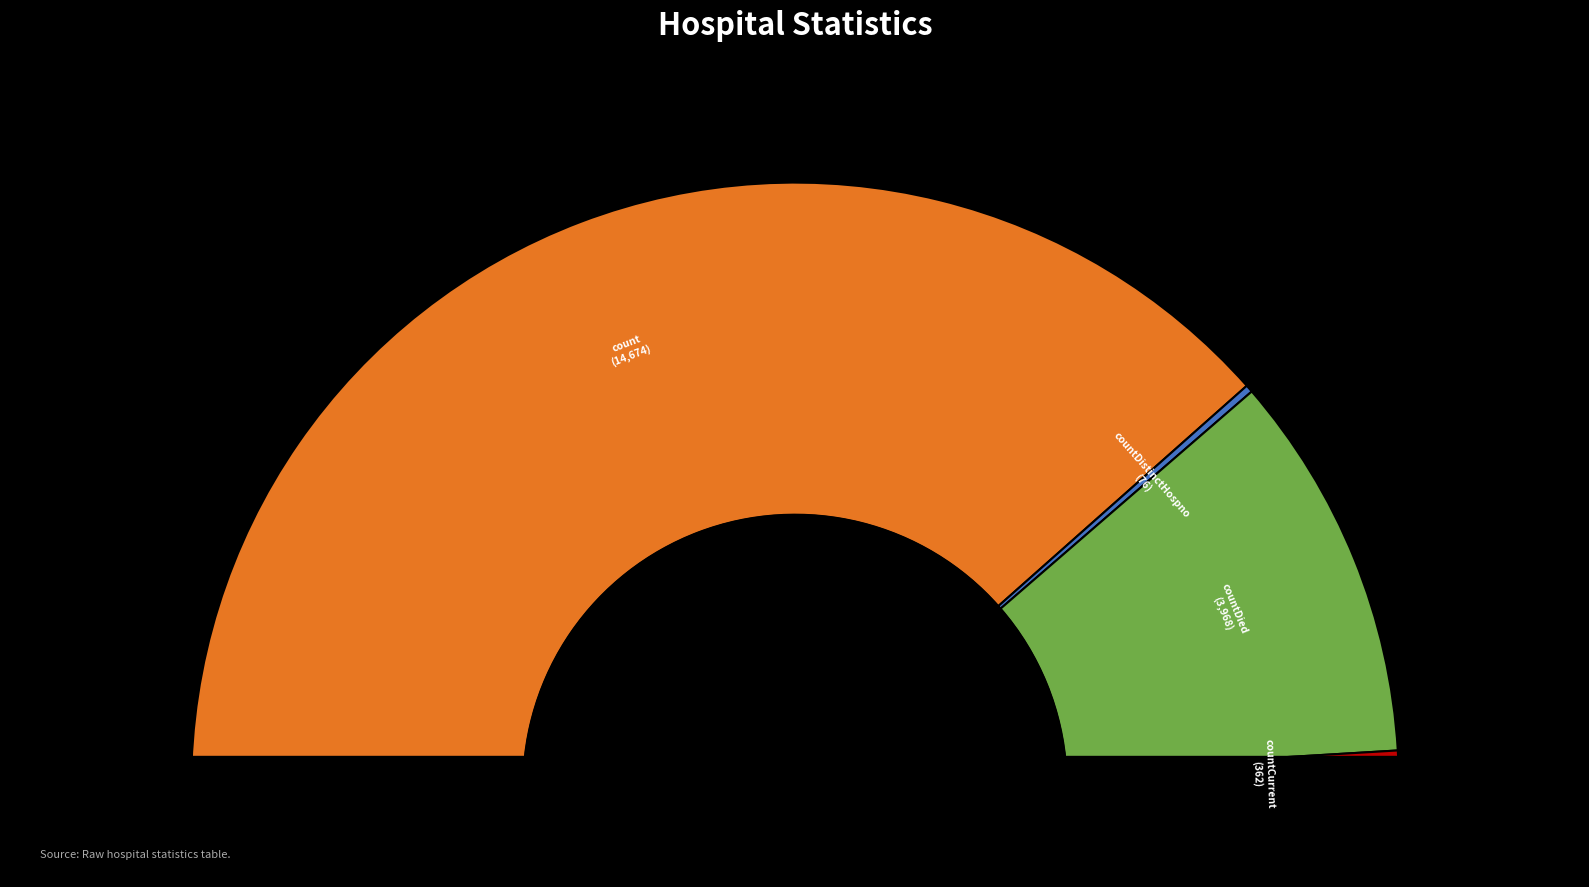

How much of the chart is everything except countDied?

79.2%